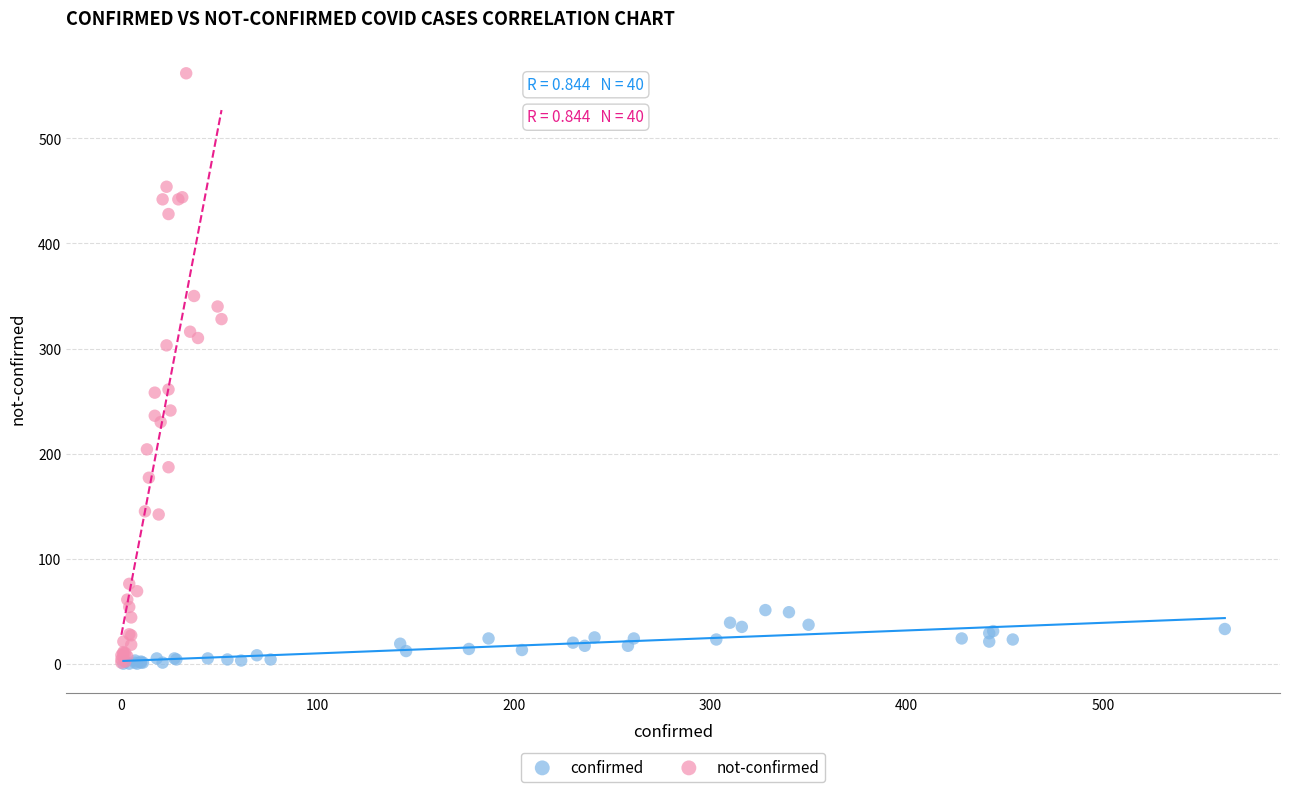

Which series has the widest spread of Y values?

not-confirmed